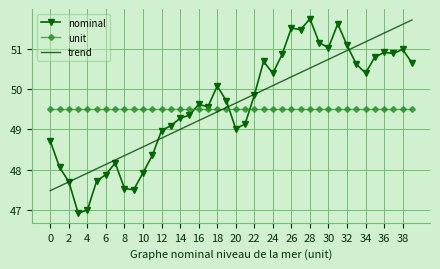

Which series has the largest range (max minus min)?

nominal